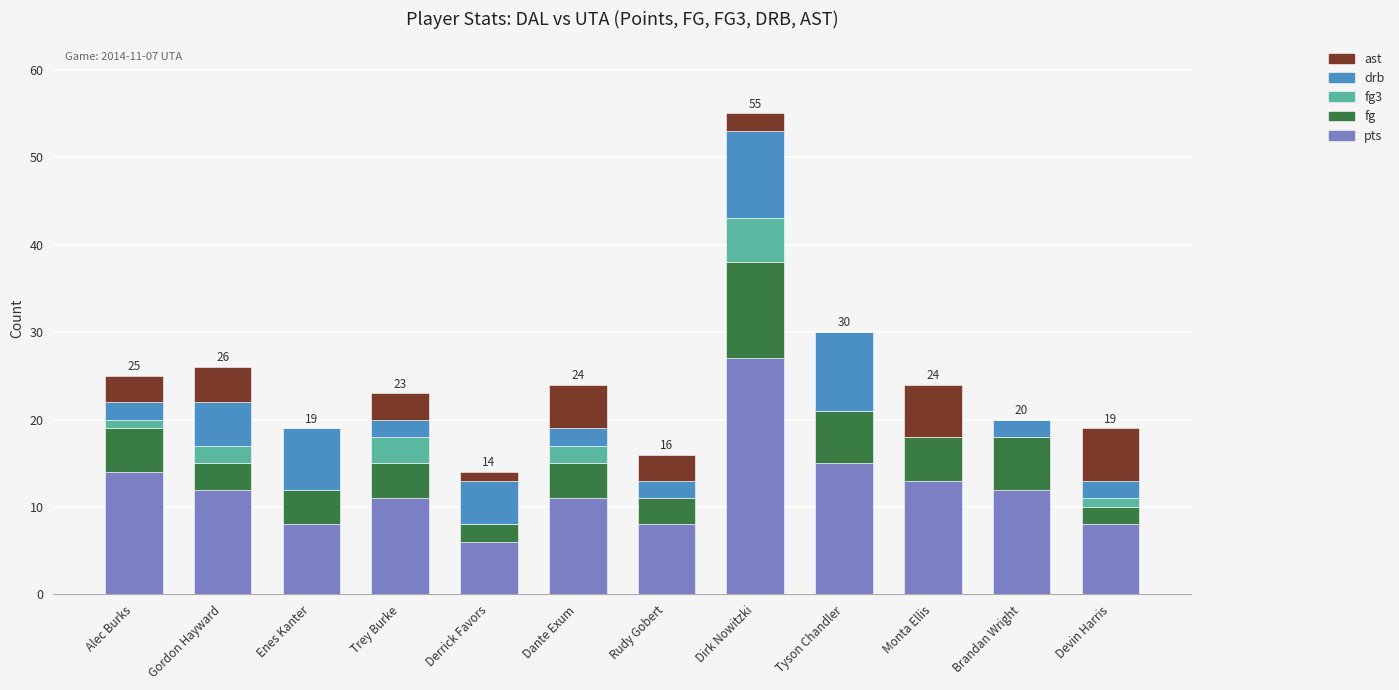

What is the maximum value for pts?

27